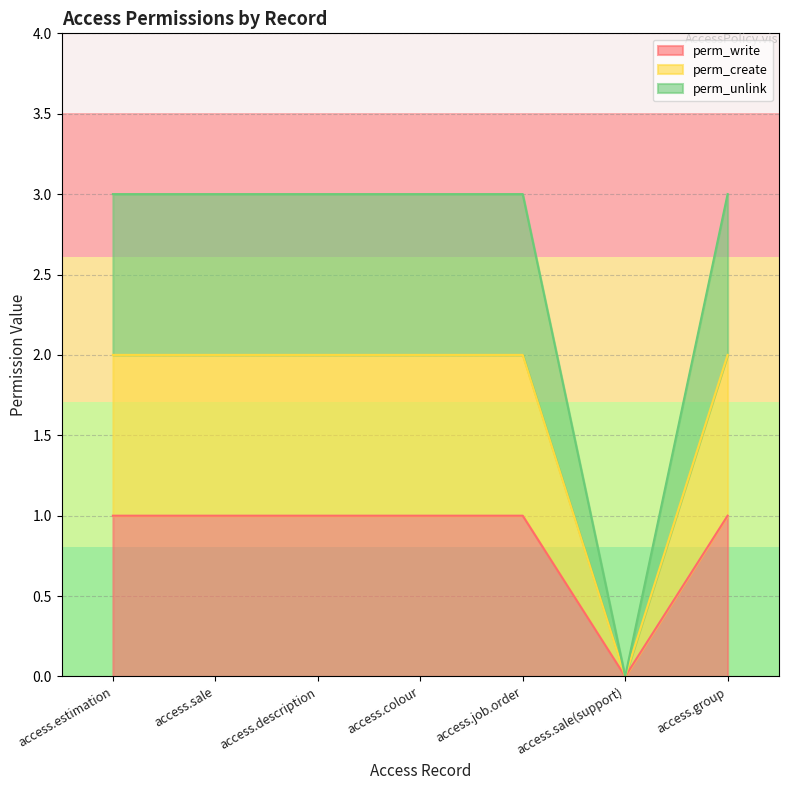

What are all the series names shown in the legend?

perm_write, perm_create, perm_unlink